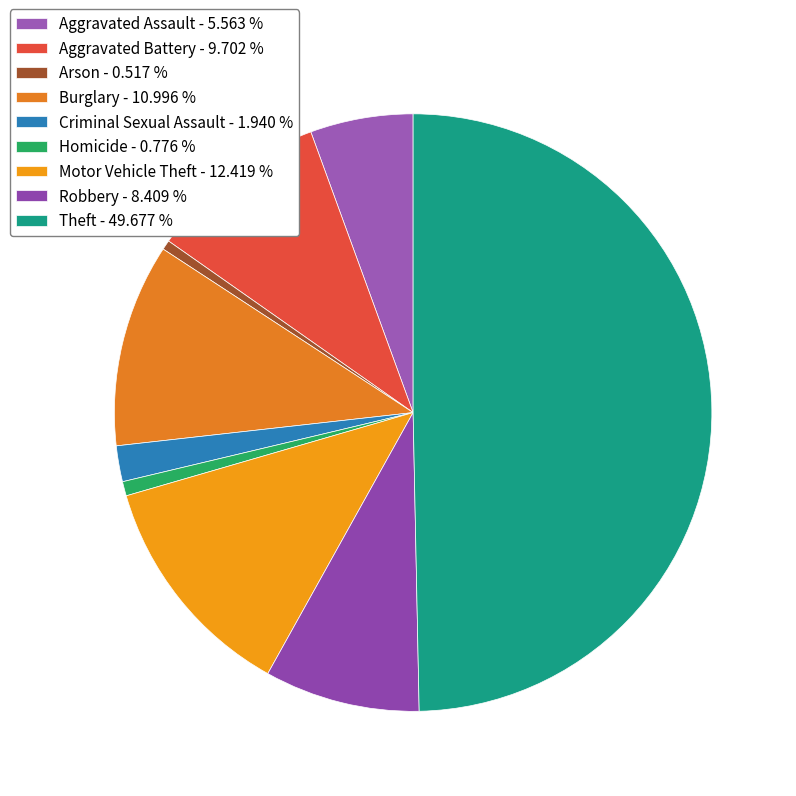

What is the largest slice in the pie chart?

Theft